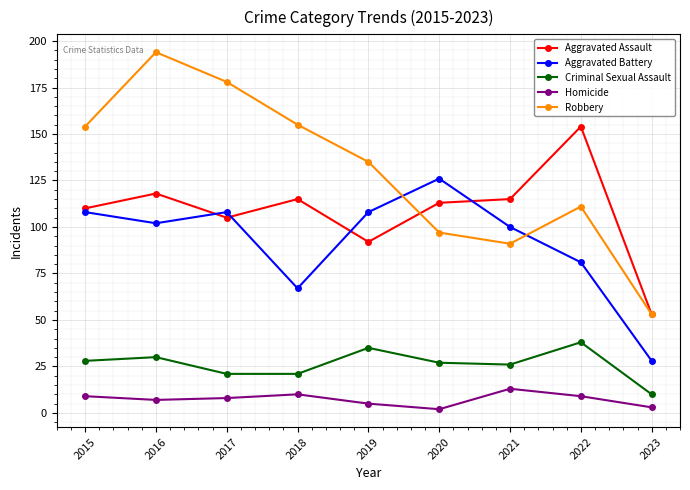

What is the total value across all series at 2022?

393